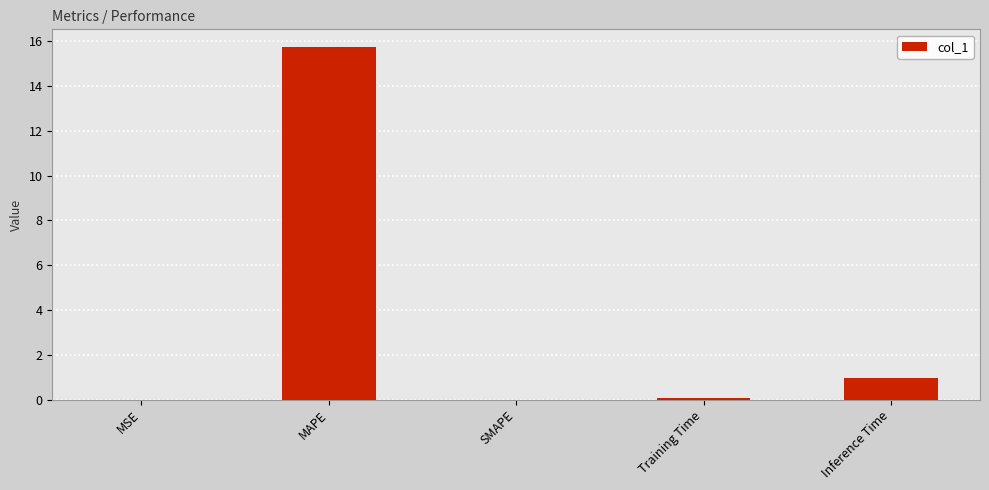

What is the change in value from SMAPE to Inference Time?

+1.0